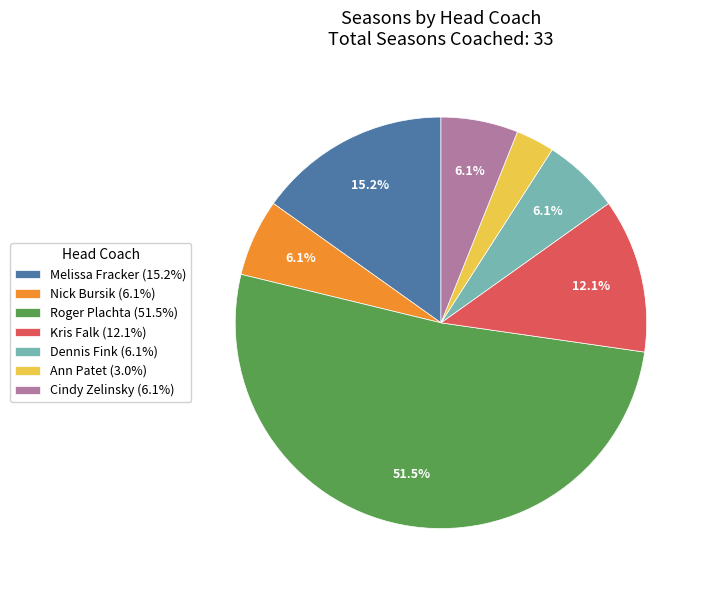

Do Cindy Zelinsky and Dennis Fink together represent more than half of the pie?

No